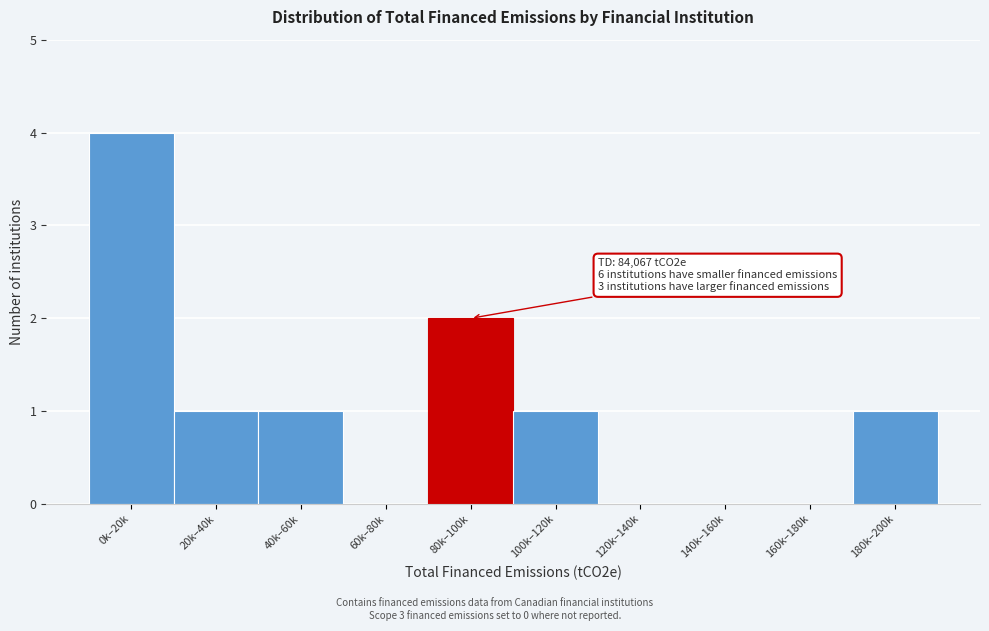

Reading right to left, transcribe all the data shown in this chart.

180k–200k=1	160k–180k=0	140k–160k=0	120k–140k=0	100k–120k=1	80k–100k=2	60k–80k=0	40k–60k=1	20k–40k=1	0k–20k=4